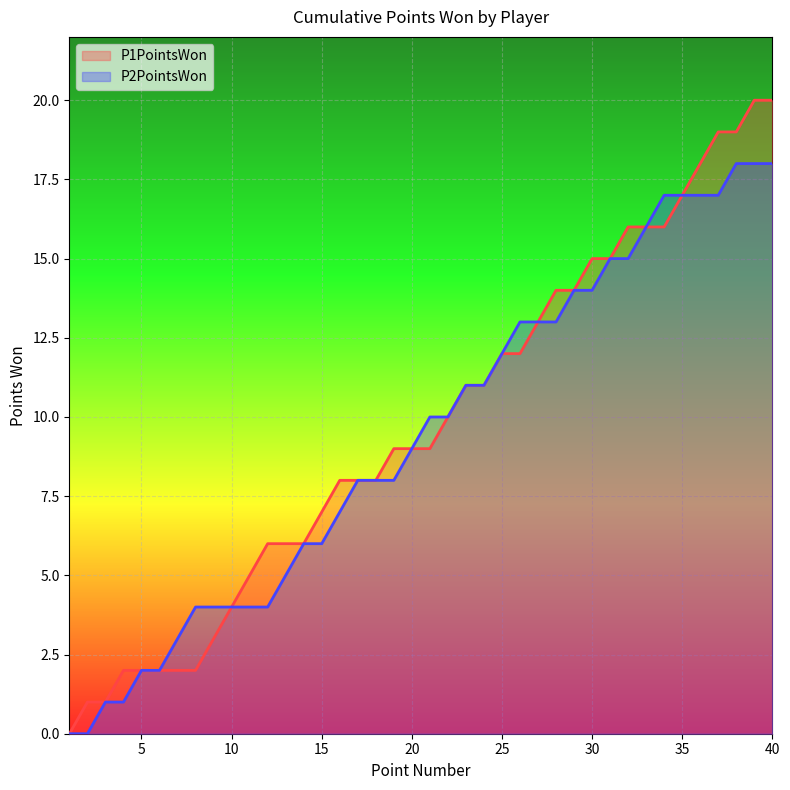

List the labels in order of P1PointsWon value, largest first.

39, 40, 37, 38, 36, 35, 32, 33, 34, 30, 31, 28, 29, 27, 25, 26, 23, 24, 22, 19, 20, 21, 16, 17, 18, 15, 12, 13, 14, 11, 10, 9, 4, 5, 6, 7, 8, 2, 3, 1